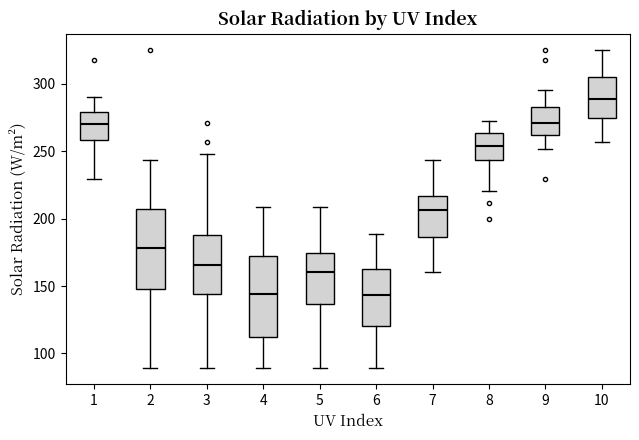

Reading left to right, read every box against the y-axis: the position of its median line, the range the box covers, and the ends of its whiskers. The values are not printed on the chart, so give them approximately, as read against the axis.

1: median 270, box 260 to 280, whiskers 230 to 290
2: median 180, box 150 to 205, whiskers 90 to 245
3: median 165, box 145 to 190, whiskers 90 to 250
4: median 145, box 110 to 170, whiskers 90 to 210
5: median 160, box 135 to 175, whiskers 90 to 210
6: median 145, box 120 to 165, whiskers 90 to 190
7: median 205, box 185 to 215, whiskers 160 to 245
8: median 255, box 245 to 265, whiskers 220 to 270
9: median 270, box 260 to 285, whiskers 250 to 295
10: median 290, box 275 to 305, whiskers 255 to 325